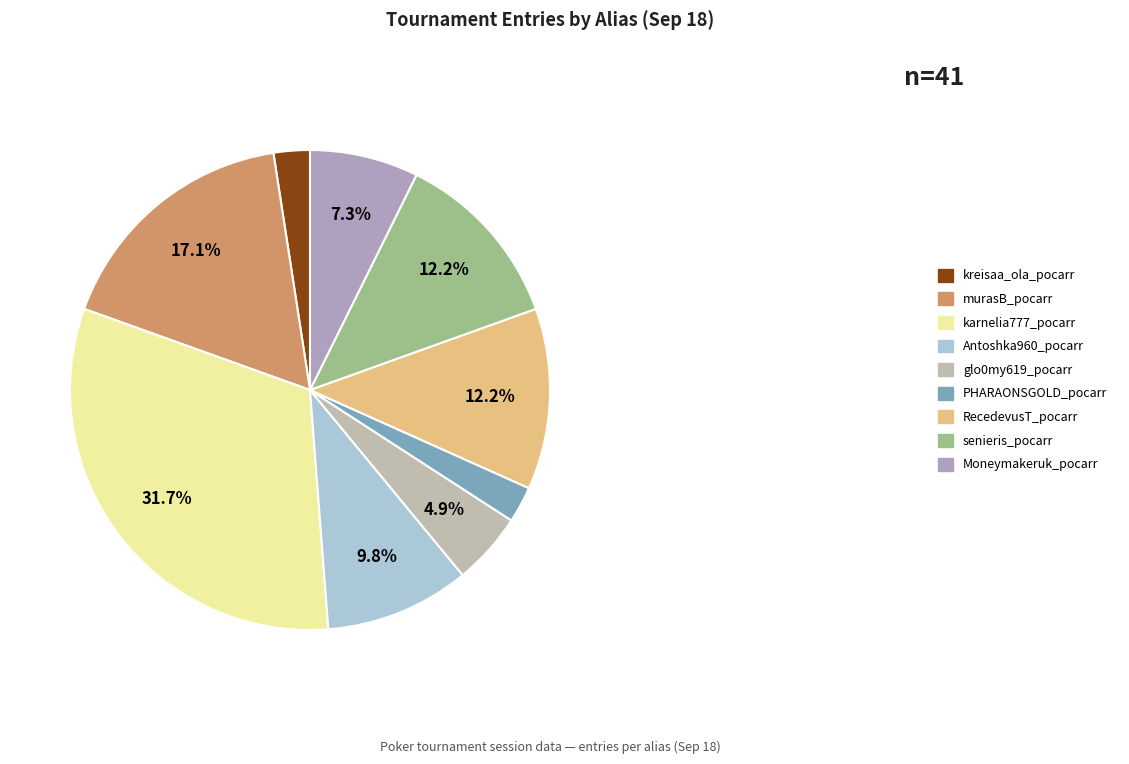

Count the number of slices in the pie.

9